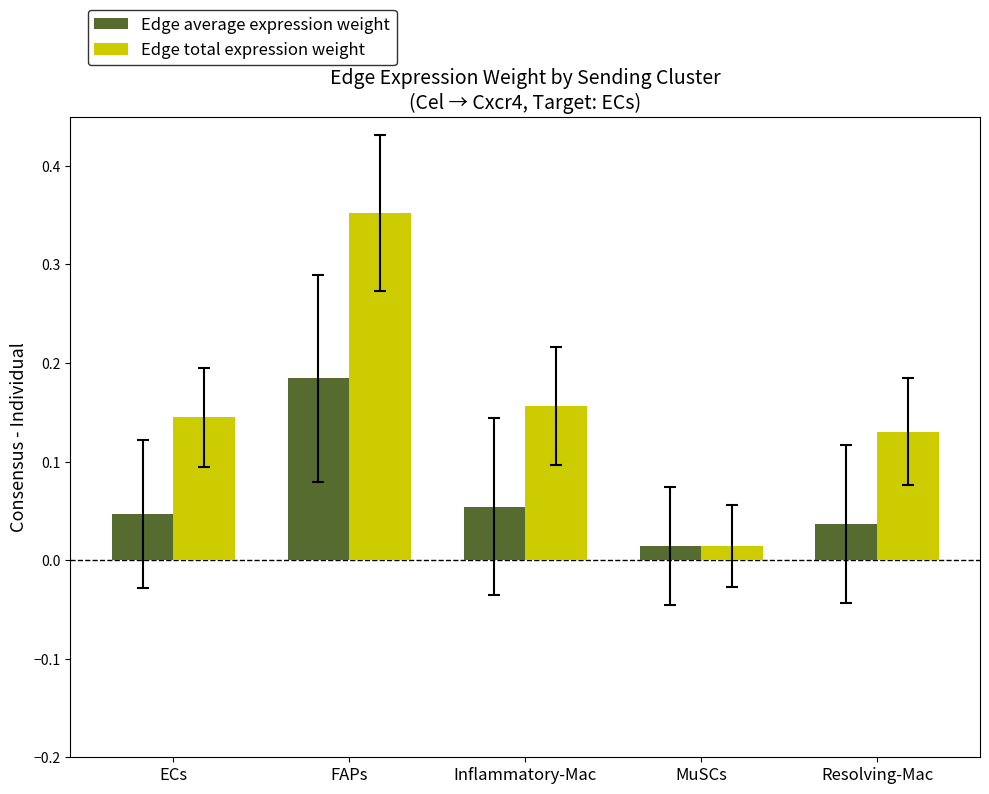

What is the difference between the maximum and minimum values in the Edge total expression weight series?

0.3